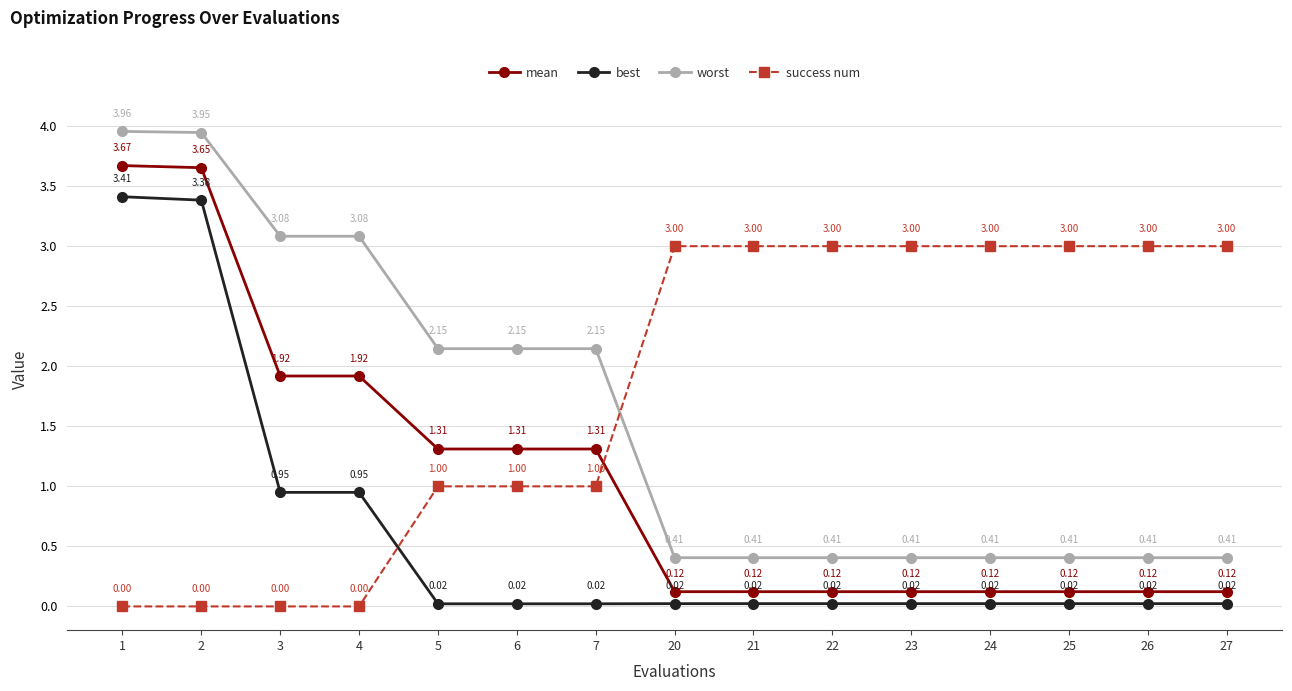

True or false: success num and worst intersect in this chart.

True